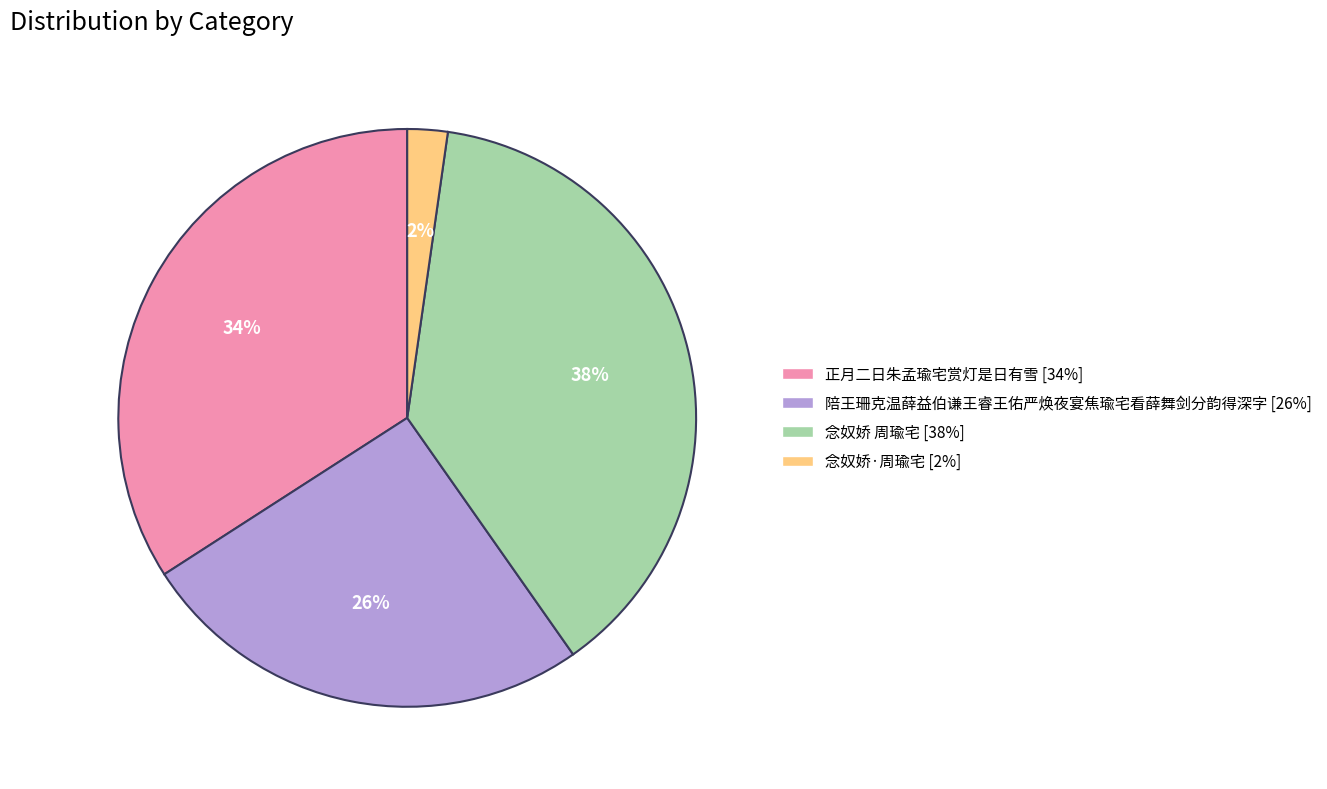

To the nearest percent, what is the combined percentage of 正月二日朱孟瑜宅赏灯是日有雪 and 陪王珊克温薛益伯谦王睿王佑严焕夜宴焦瑜宅看薛舞剑分韵得深字?

60%